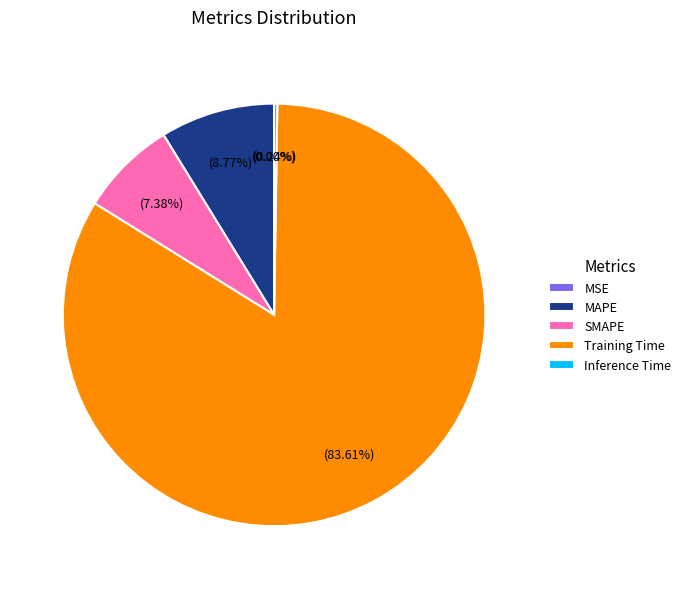

Which has a higher value, MAPE or Training Time?

Training Time